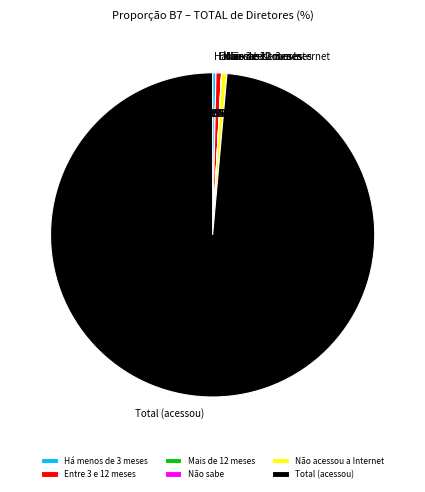

Which slice is the largest?

Total (acessou)